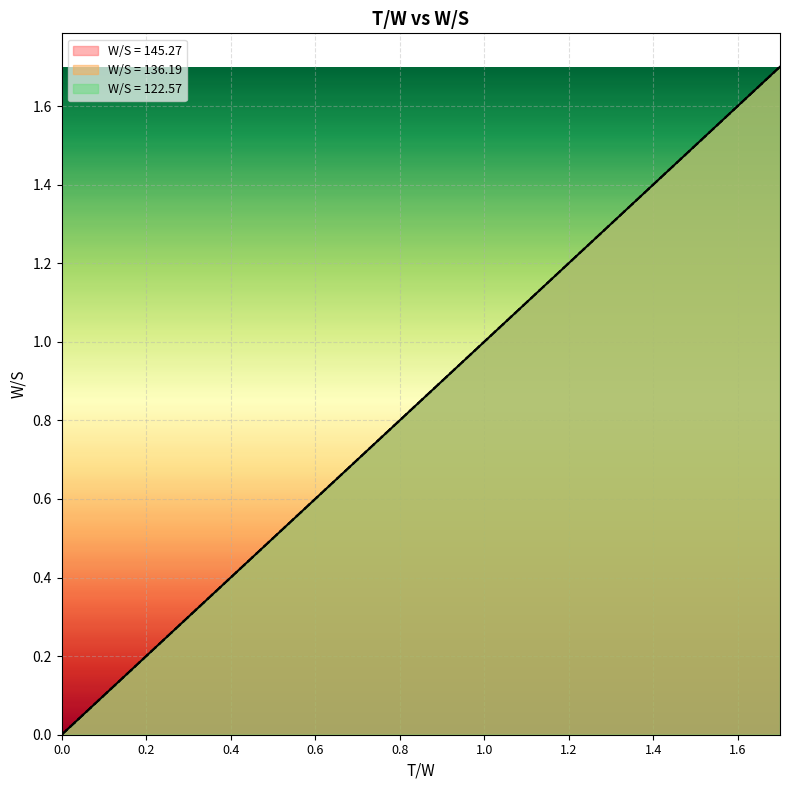

What is the sum of the W/S = 136.19 values at 0.2 and 0.6?

0.4